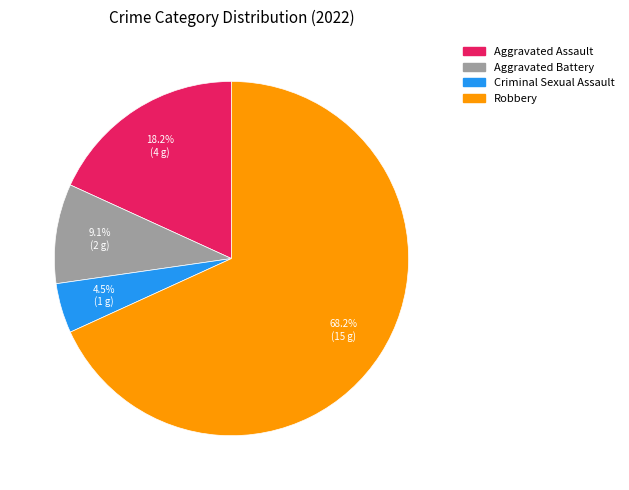

Rank the categories by value from lowest to highest.

Criminal Sexual Assault, Aggravated Battery, Aggravated Assault, Robbery